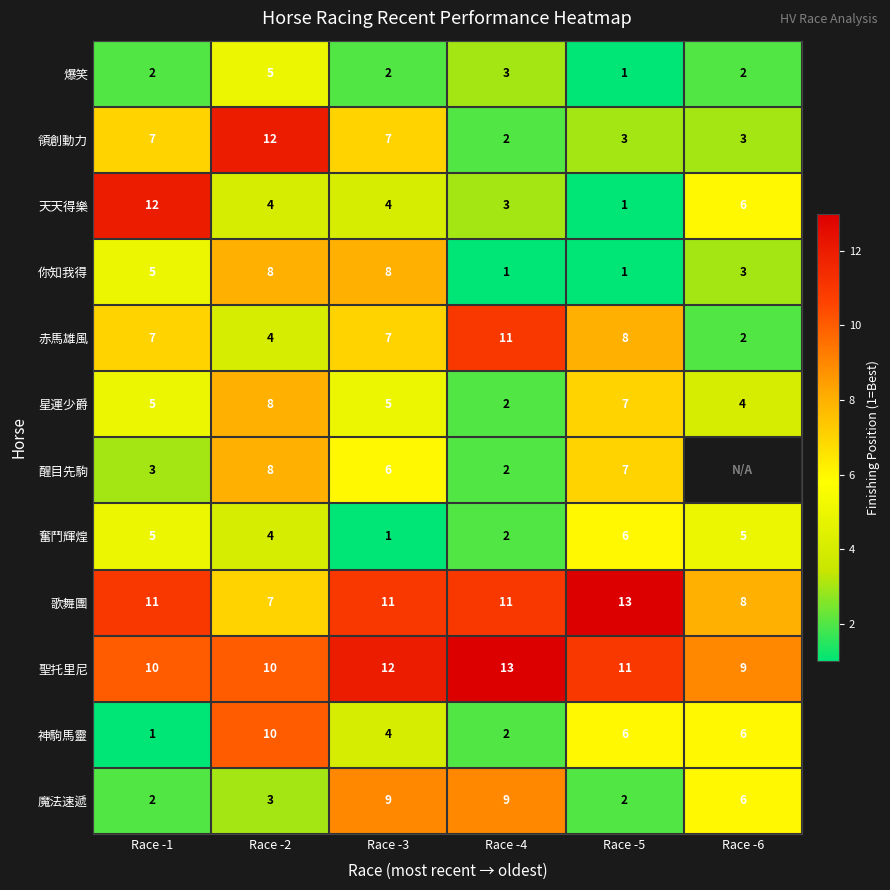

At which label does 神駒馬靈 first exceed 6?

Race -2